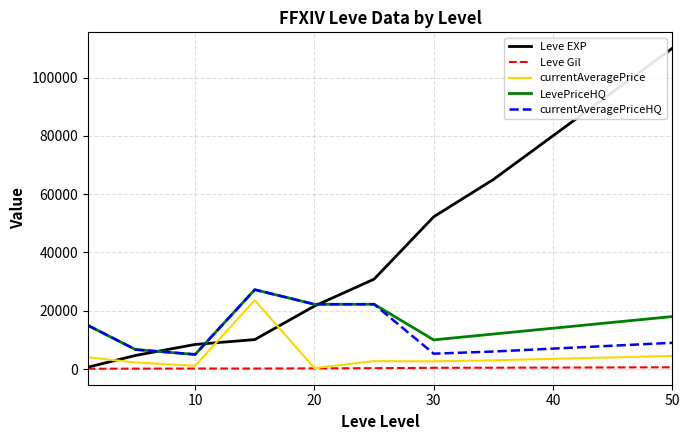

What is the difference between the maximum and minimum values in the Leve EXP series?

109370